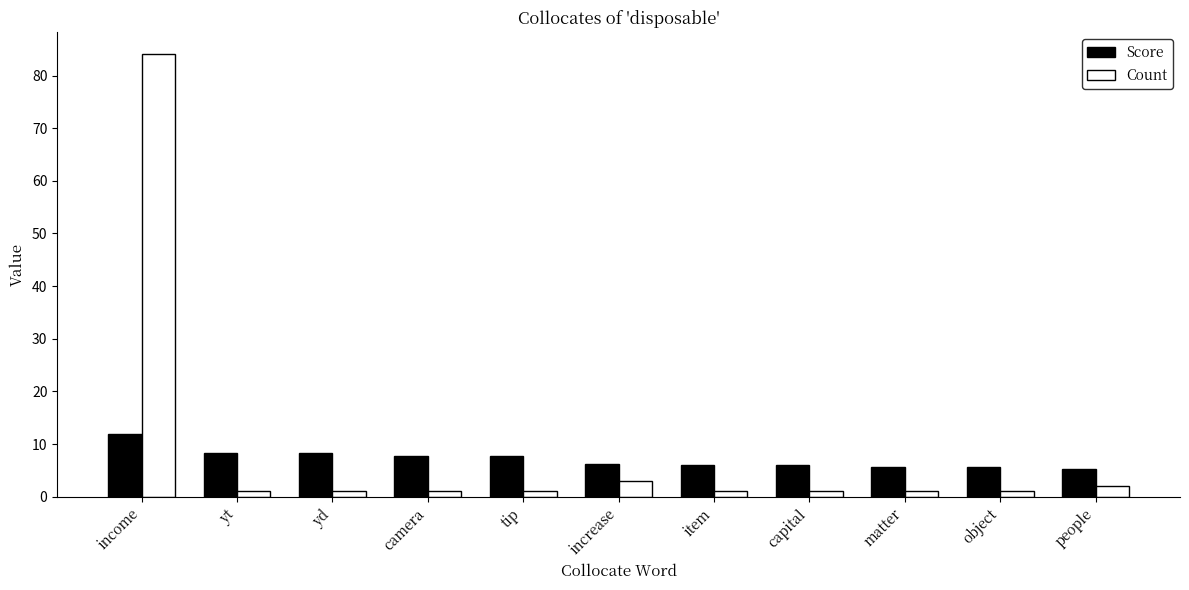

How many categories are shown in the chart?

11